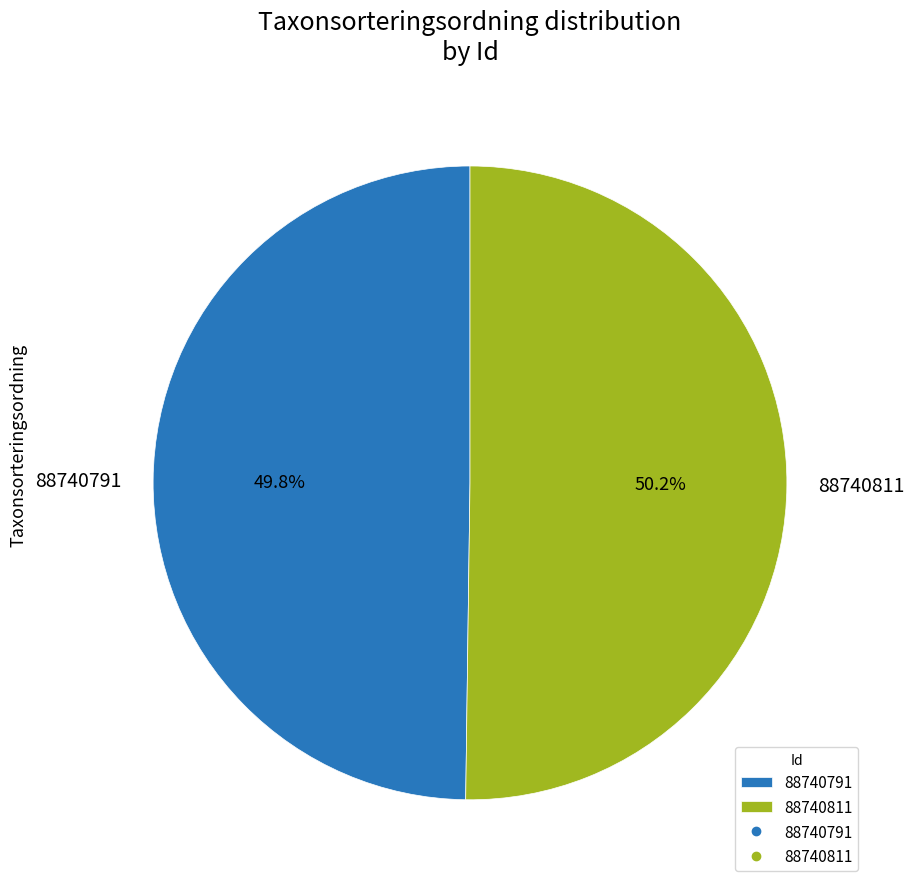

What is the ratio of the value at 88740791 to the value at 88740811?

1.0